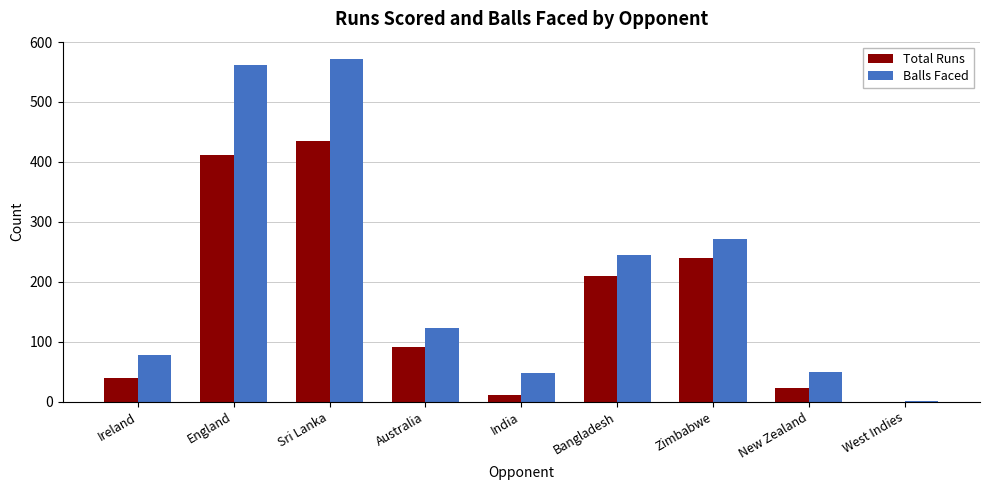

At which category is the sum across all series the highest?

Sri Lanka